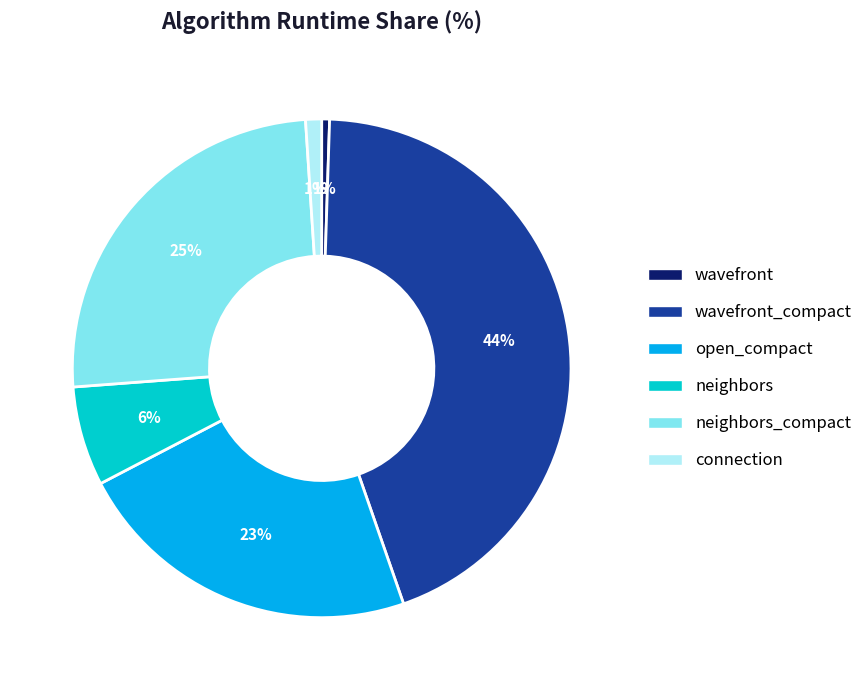

To the nearest percent, what percentage of the pie is neighbors?

6%